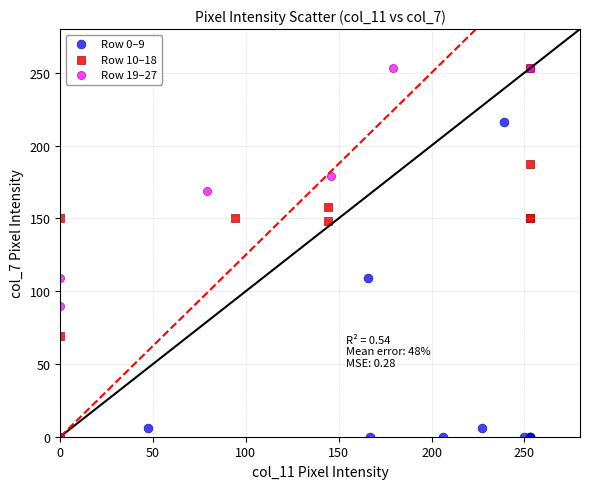

Which series has the largest Y range (max minus min)?

Row 19–27